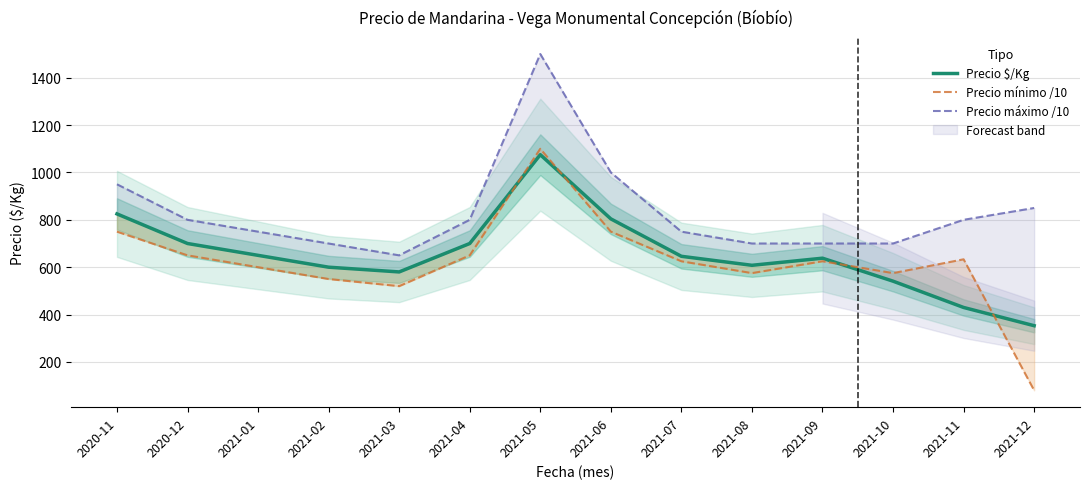

Read the Precio $/Kg value at 2021-08.

608.0